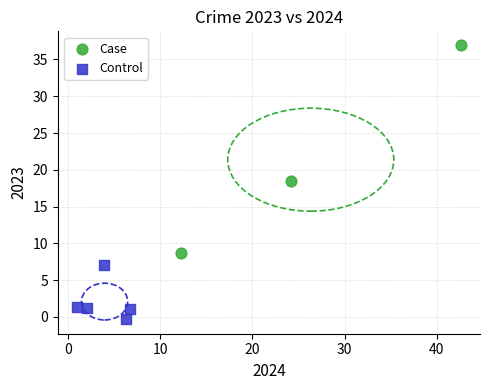

What are all the series names shown in the legend?

Case, Control